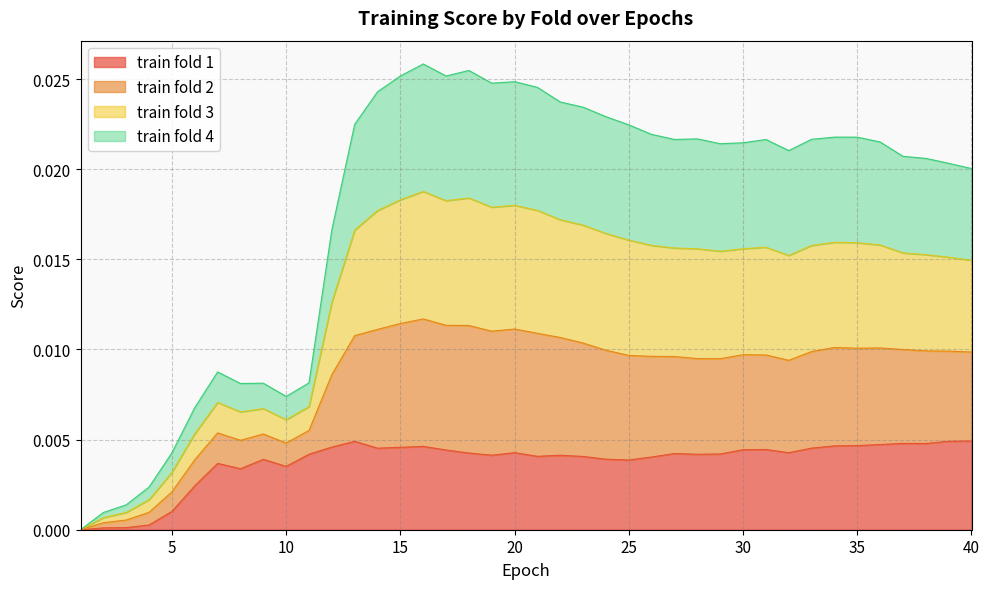

Rank the categories by train fold 1 value from highest to lowest.

40, 39, 13, 37, 38, 36, 35, 34, 16, 12, 15, 33, 14, 31, 30, 17, 20, 32, 18, 27, 29, 11, 28, 19, 22, 21, 23, 26, 24, 9, 25, 7, 10, 8, 6, 5, 4, 3, 2, 1